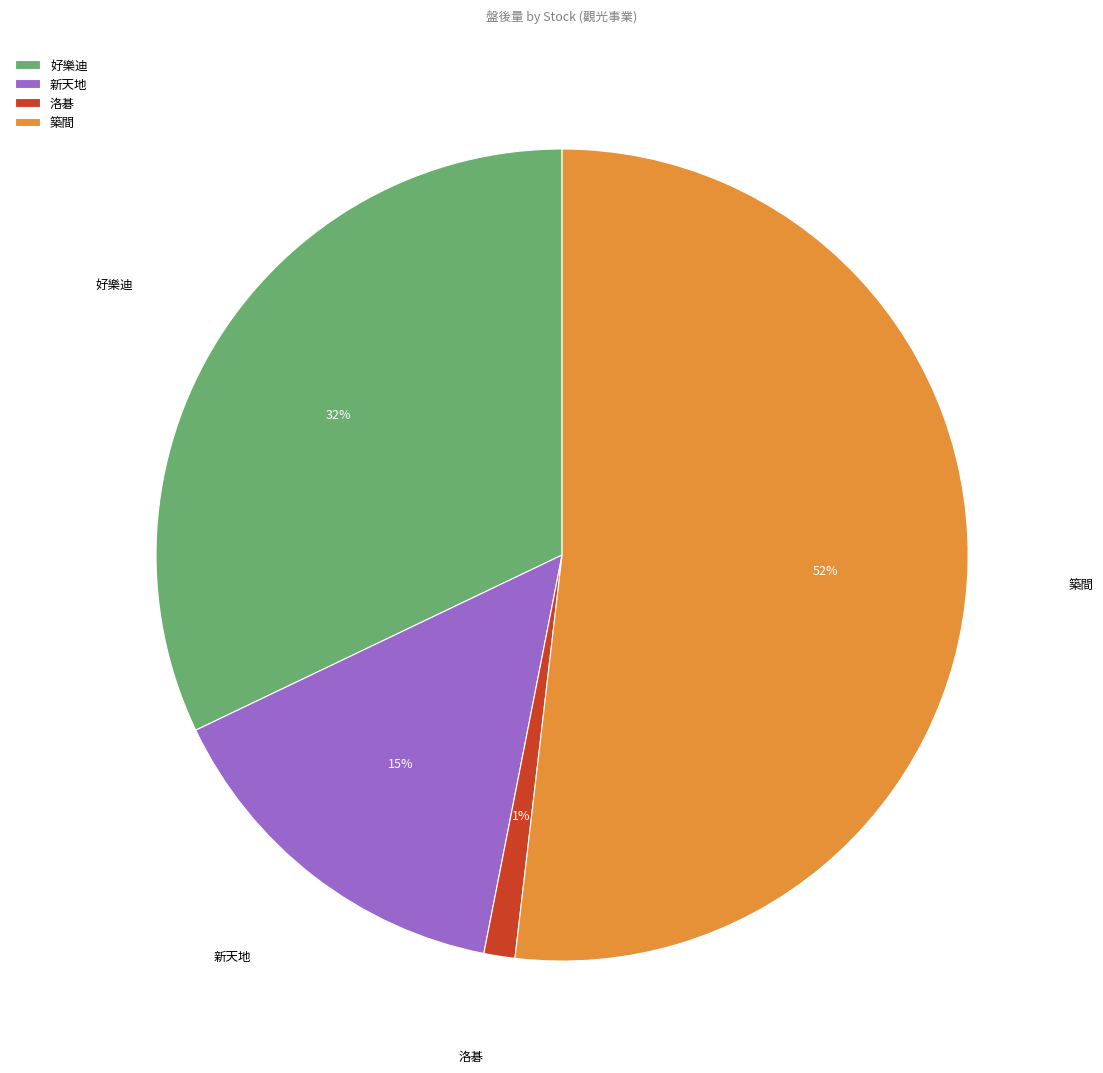

To the nearest percent, what percentage of the pie is 好樂迪?

32%